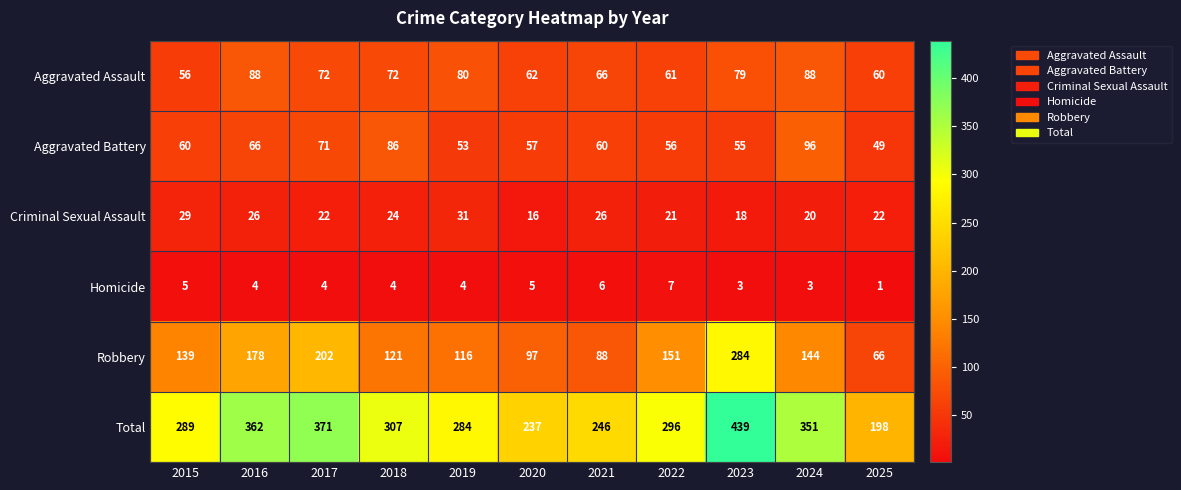

What is the spread (max minus min) of values at 2019?

280